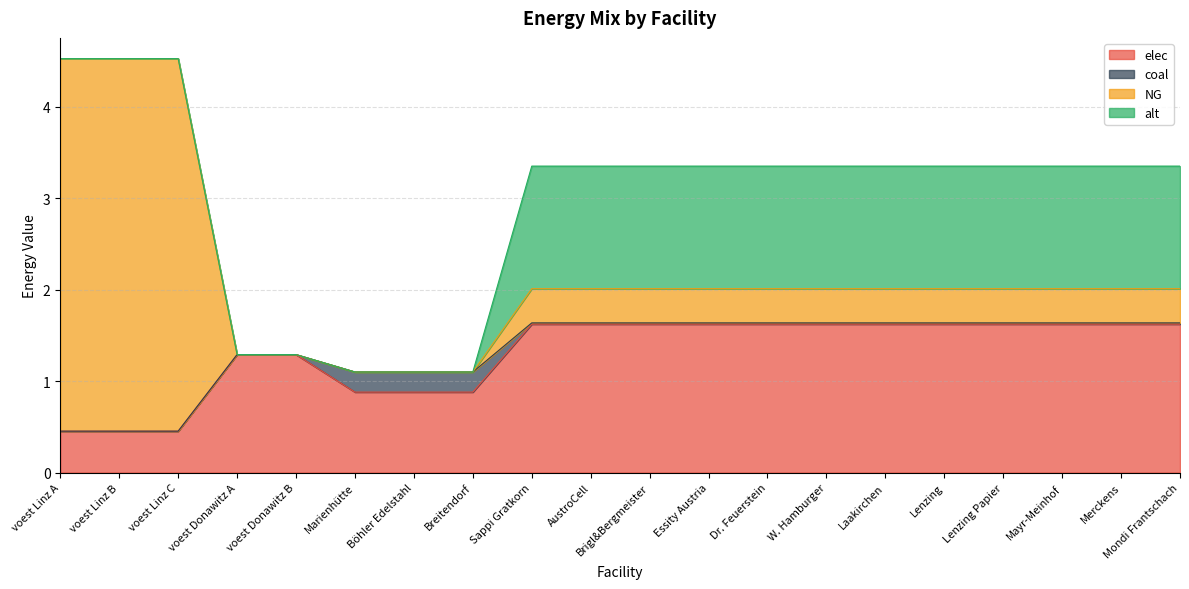

The value of coal at Lenzing is 0.0. True or false?

True